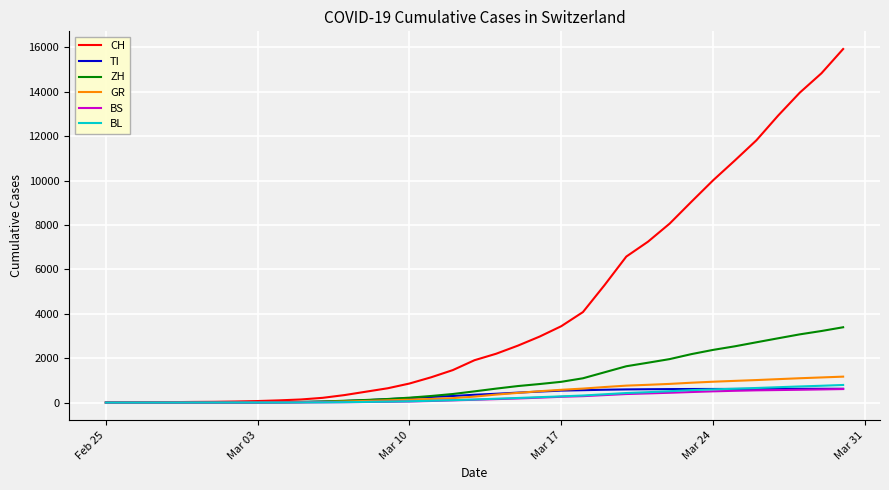

What is the maximum value for GR?

1168